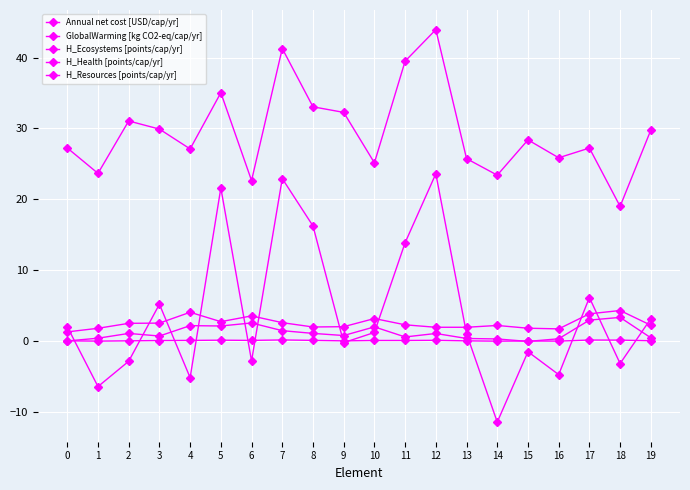

Count the number of categories in the chart.

20